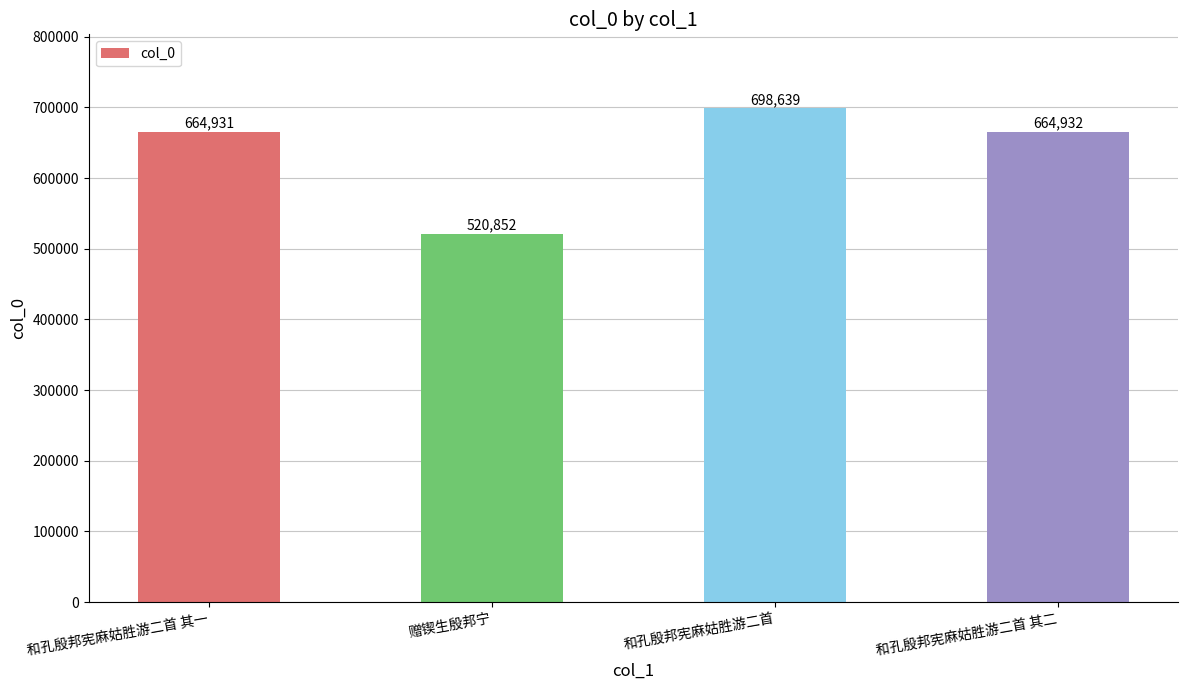

How many values are below 664932?

2